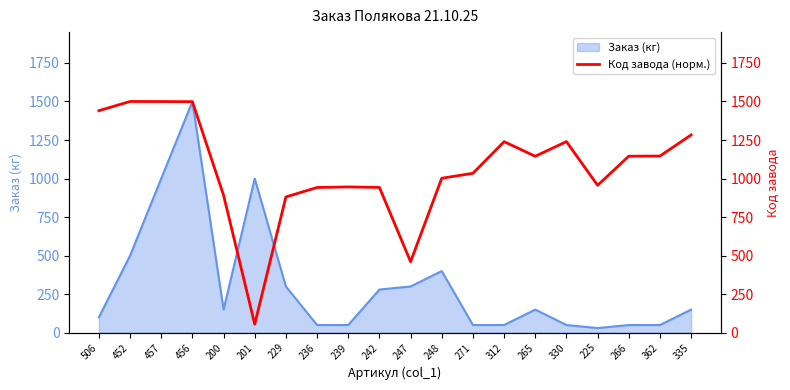

Reading left to right, extract all data points from this chart.

506=1440.4	452=1500.0	457=1499.6	456=1498.7	200=891.8	201=55.2	229=880.8	236=942.2	239=945.7	242=942.6	247=460.6	248=1002.2	271=1034.2	312=1239.3	265=1144.6	330=1239.7	225=956.2	266=1145.0	362=1145.9	335=1283.1